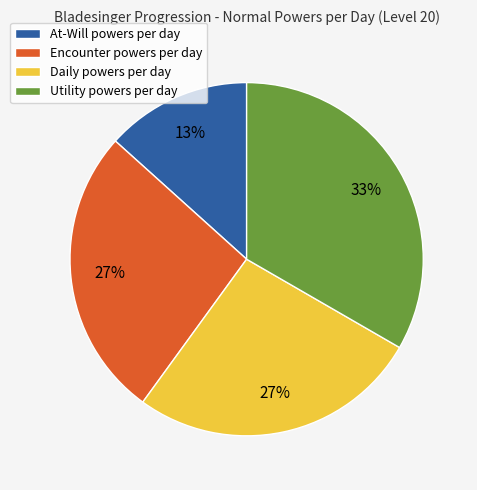

How many slices are in this pie chart?

4